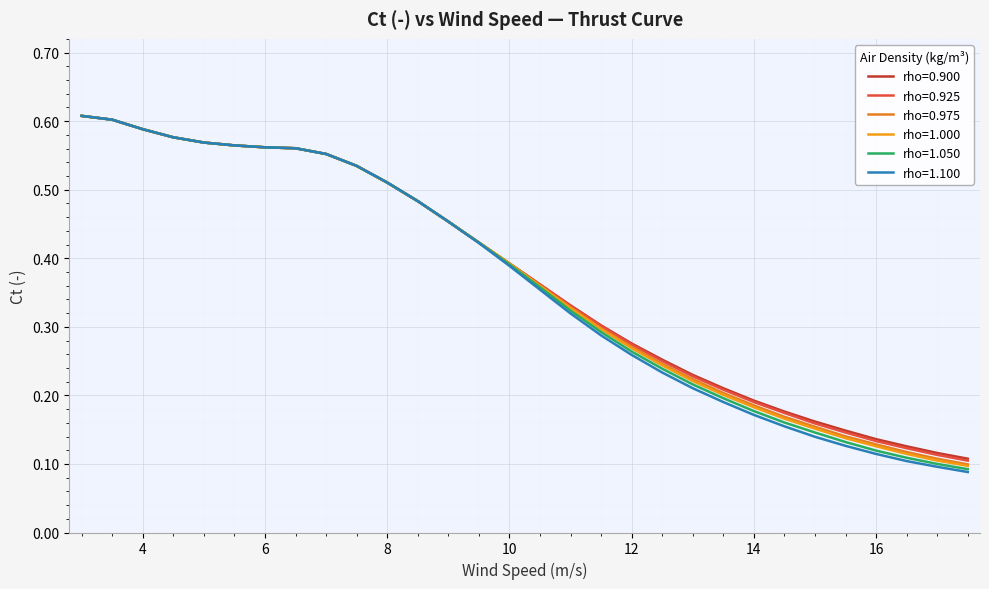

Is this an area chart (filled region under the line)?

No